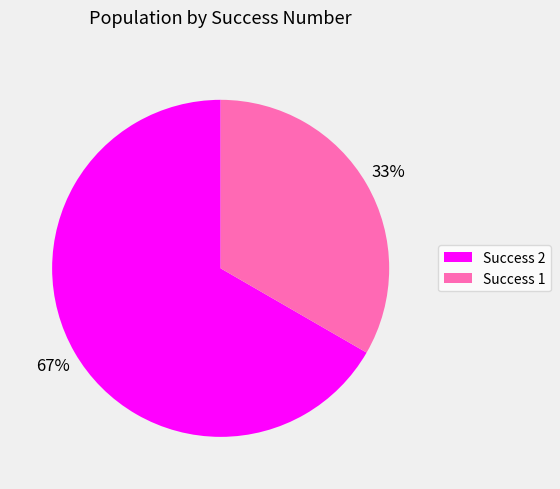

What is the smallest slice in the pie chart?

Success 1